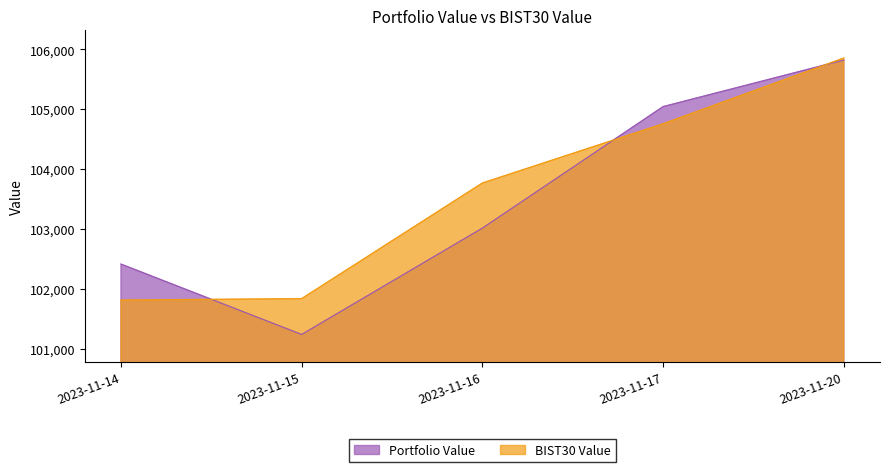

Which series ends up on top after the final intersection of Portfolio Value and BIST30 Value?

BIST30 Value